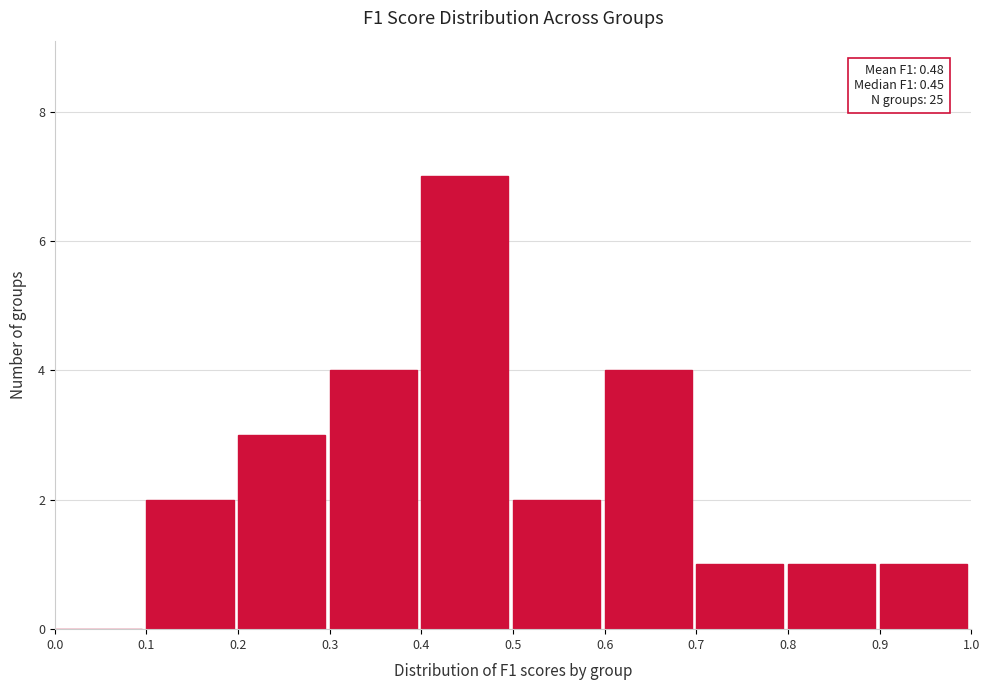

Which range on the x-axis has the tallest bar?

0.4 to 0.5